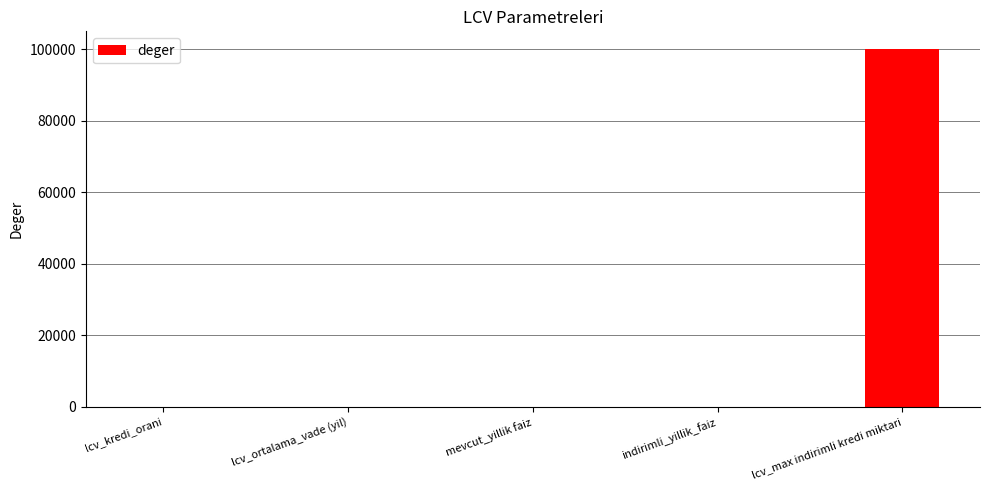

What is the maximum value shown in the chart?

100000.0